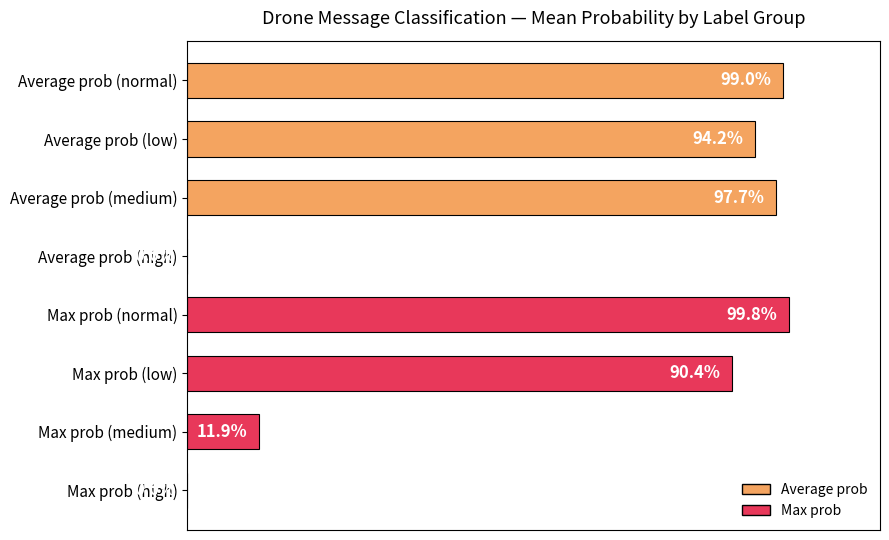

Are the bars horizontal?

Yes